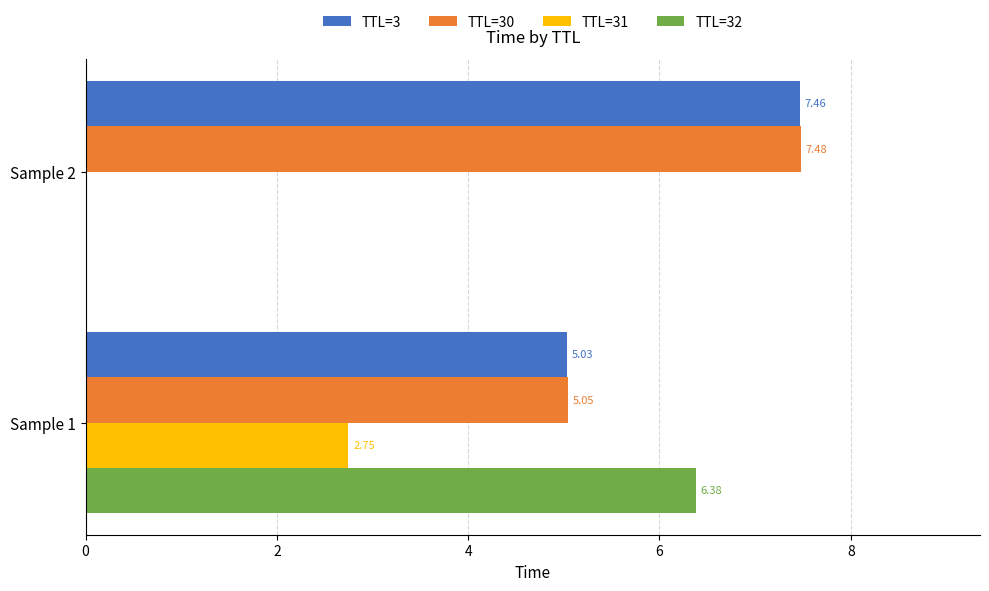

Which series has the largest total across all categories?

TTL=30